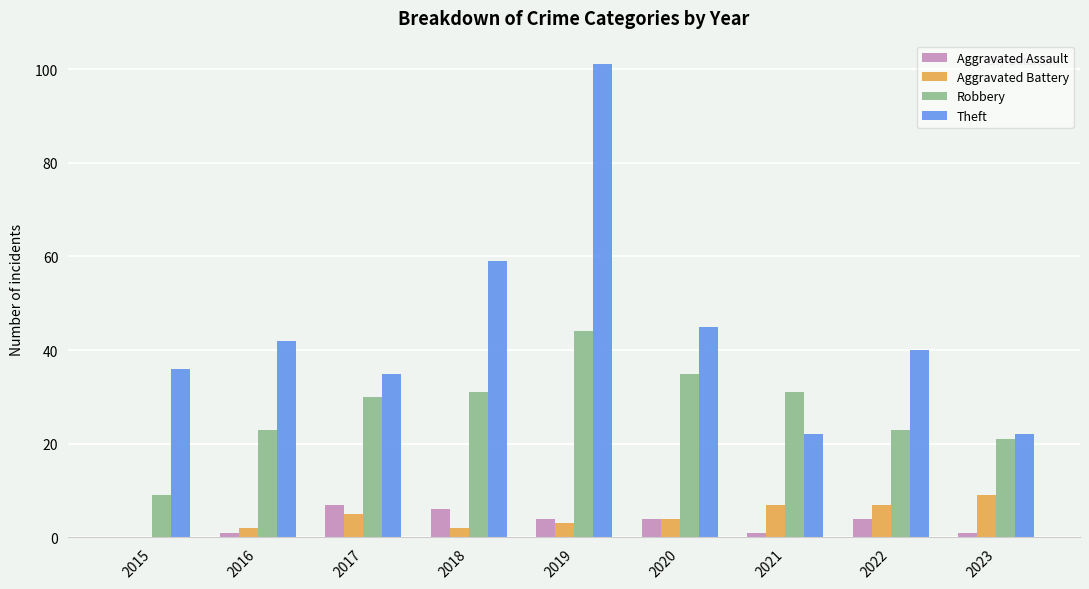

Is it true that Robbery equals 31 at 2021?

True